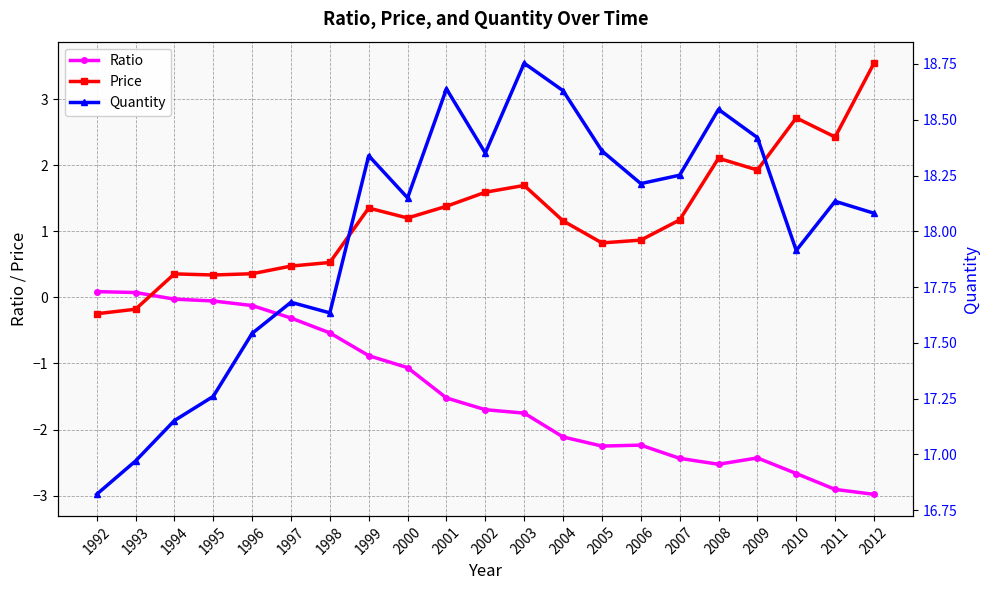

Which label corresponds to the largest value in the chart?

2003